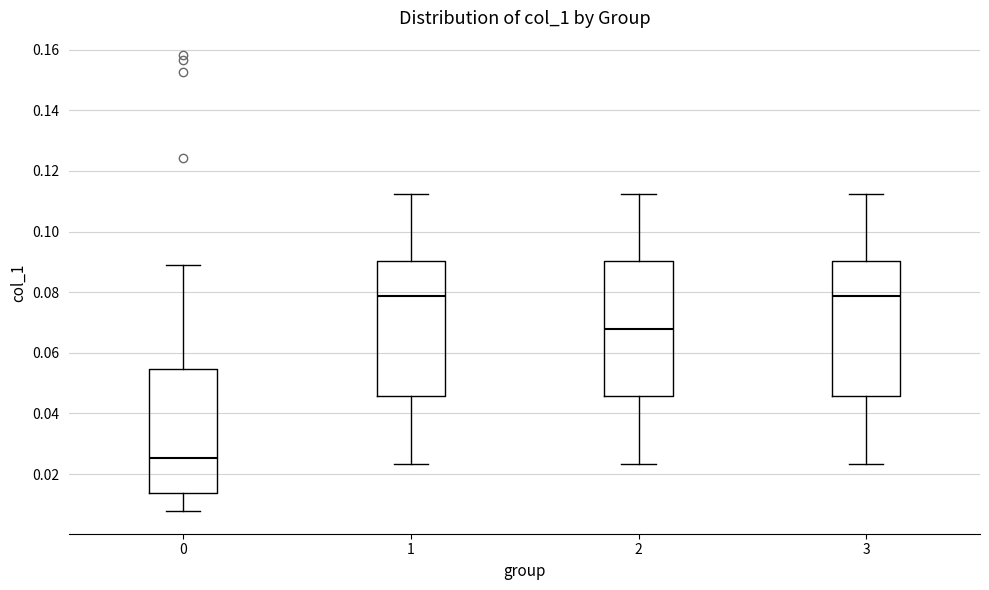

Reading left to right, transcribe this box plot: for each box, give where its median line is, the range the box spans, and where its two whiskers end, as read against the y-axis. The values are not printed on the chart, so give them approximately, as read against the axis.

0: median 0.026, box 0.014 to 0.054, whiskers 0.008 to 0.088
1: median 0.078, box 0.046 to 0.090, whiskers 0.024 to 0.112
2: median 0.068, box 0.046 to 0.090, whiskers 0.024 to 0.112
3: median 0.078, box 0.046 to 0.090, whiskers 0.024 to 0.112